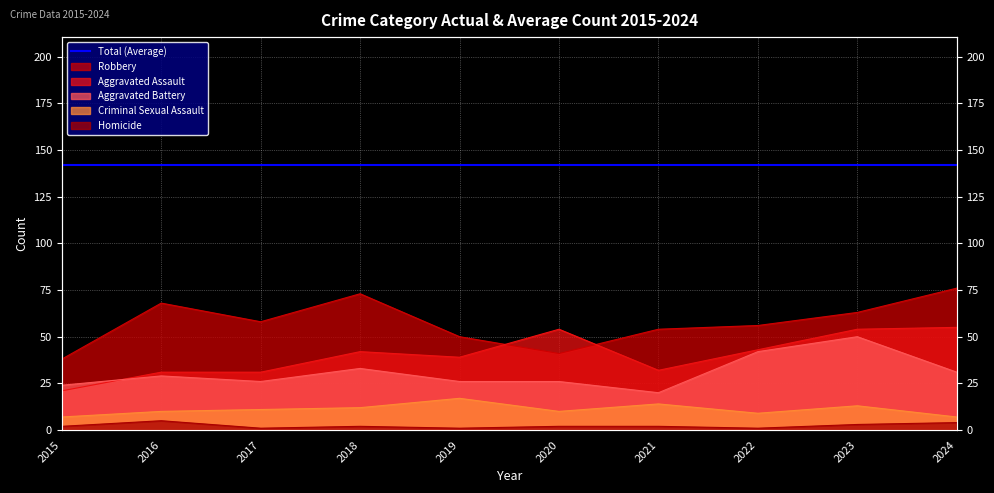

Where is the first local minimum for Robbery?

2017